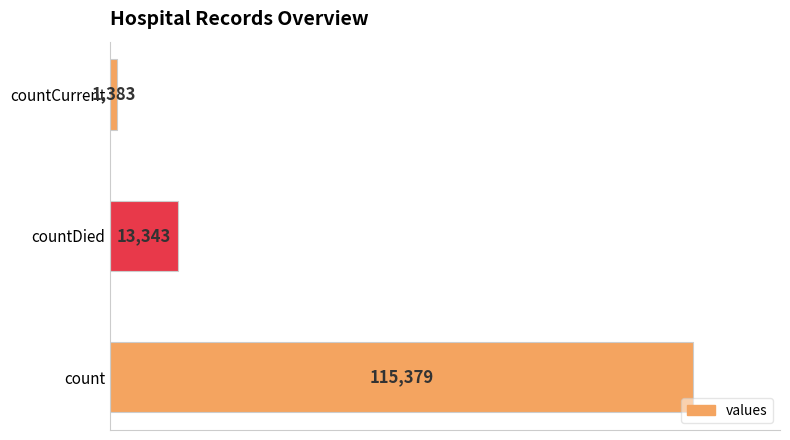

True or false: the data shows 1383 at countCurrent.

True